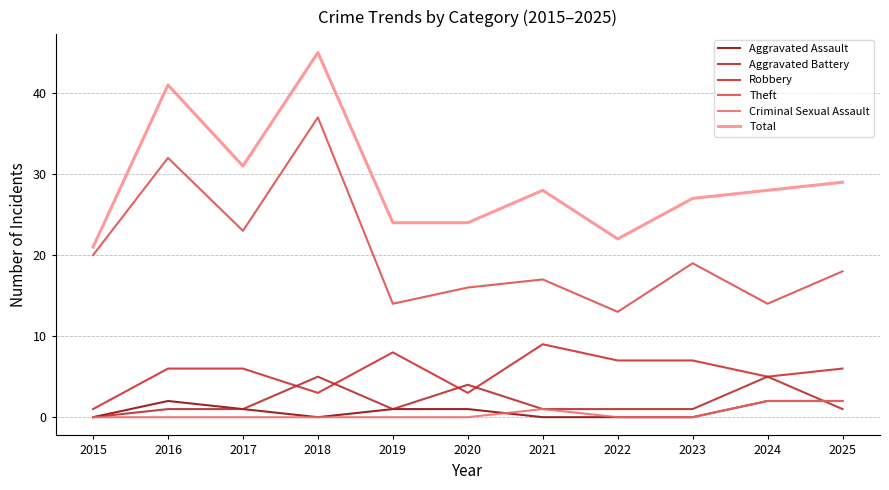

Is this an area chart (filled region under the line)?

No